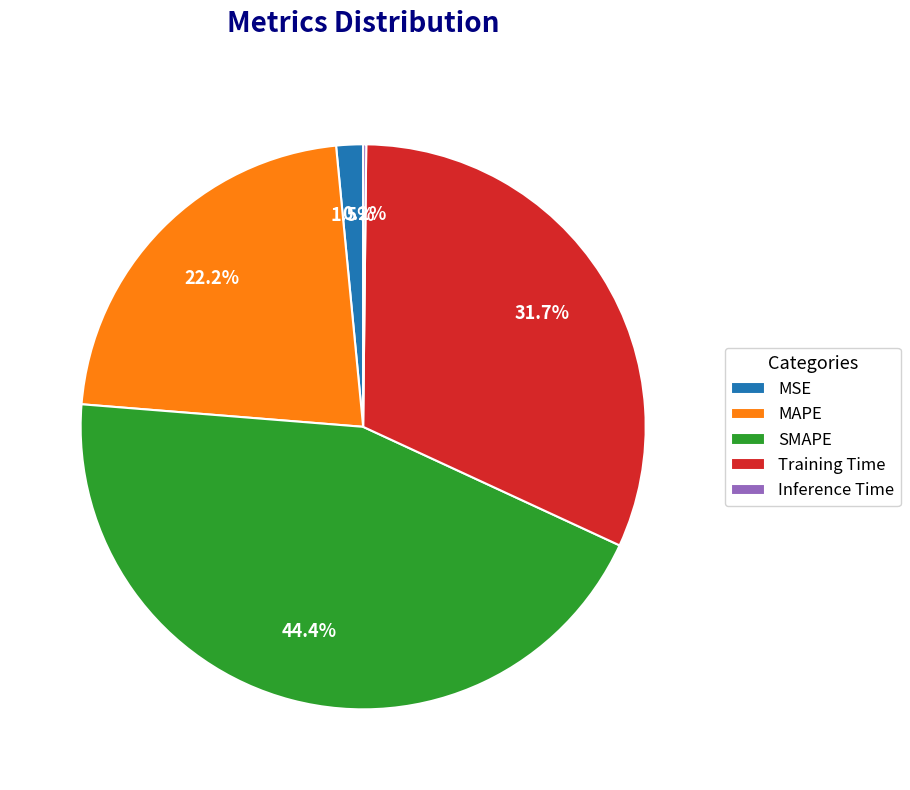

Is it true that MAPE is 22% of the pie?

True